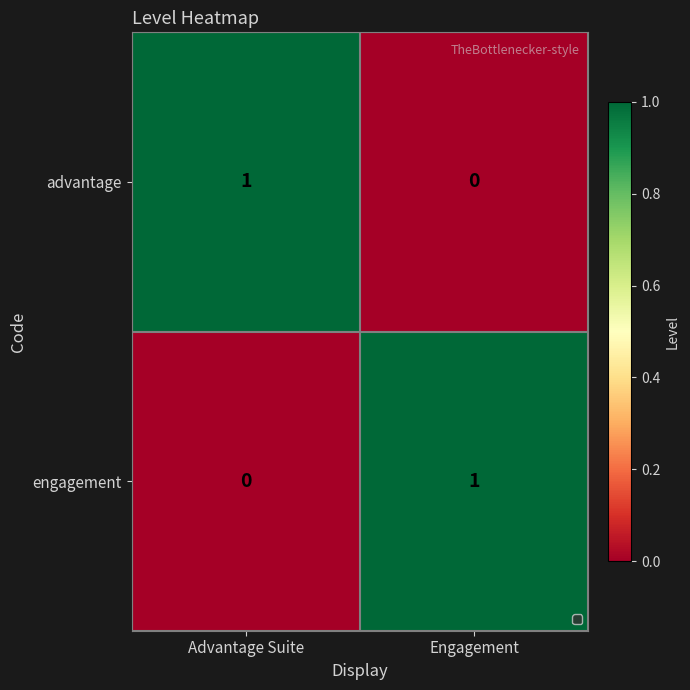

Rank the series at Engagement from lowest to highest value.

advantage, engagement